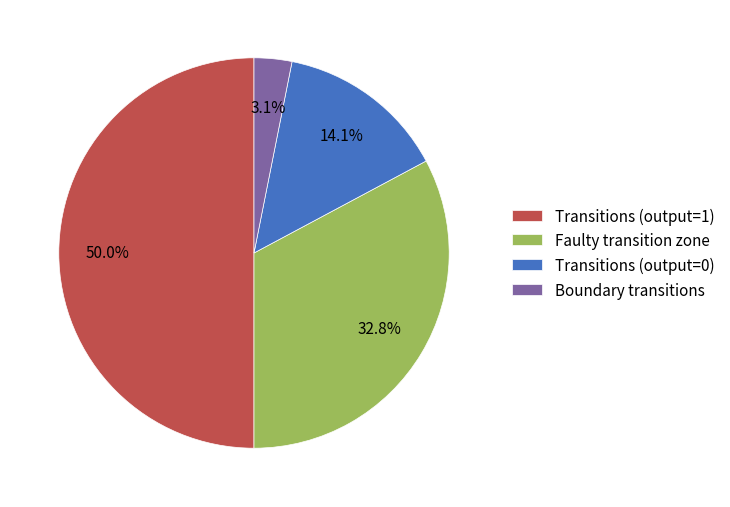

Between Transitions (output=1) and Boundary transitions, which is larger?

Transitions (output=1)